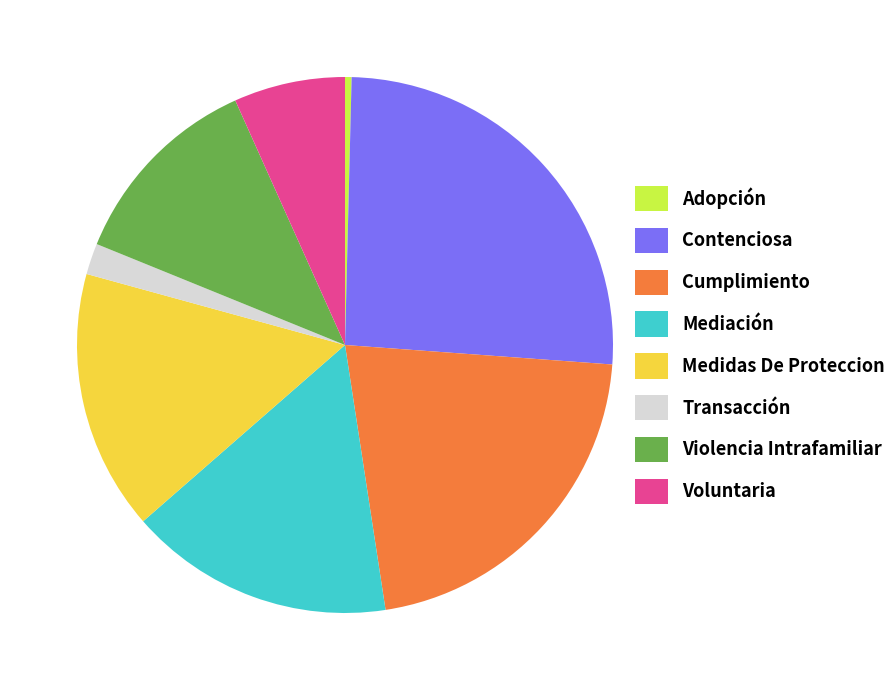

Combined, do Transacción and Medidas De Proteccion account for over 50%?

No